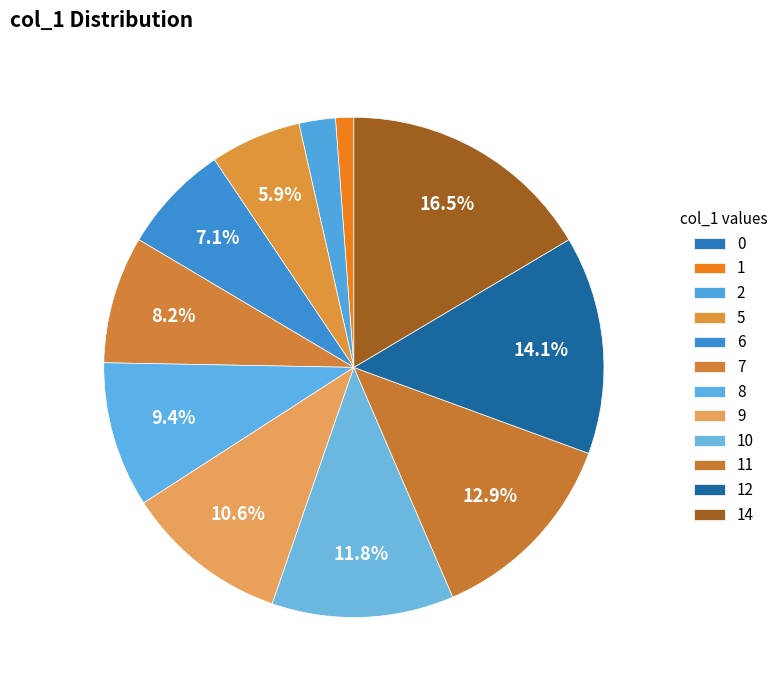

To the nearest percent, what percentage of the pie is 1?

1%